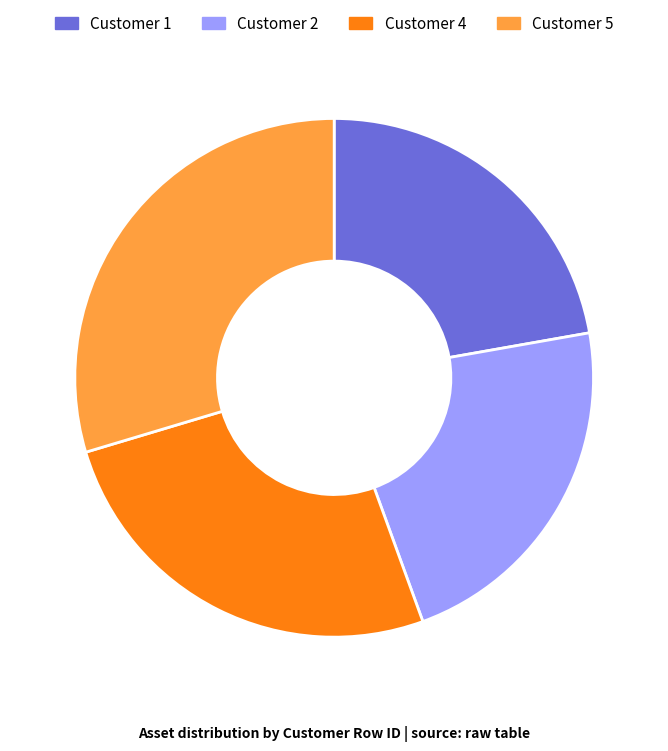

What is the largest slice in the pie chart?

Customer 5